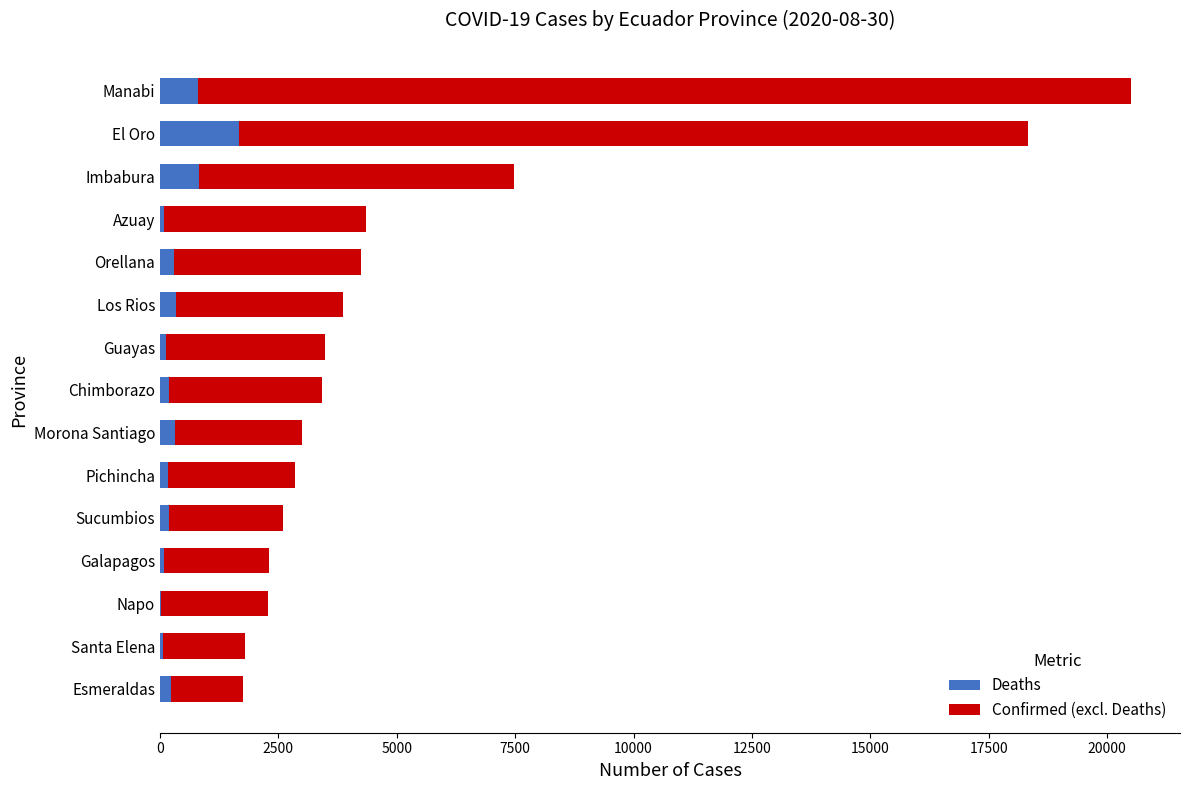

What is the maximum value for Deaths?

1666